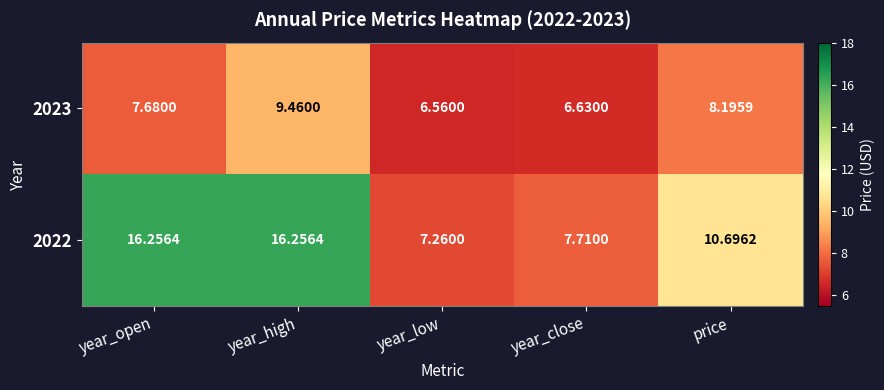

Which category has the lowest value in the 2022 series?

year_low